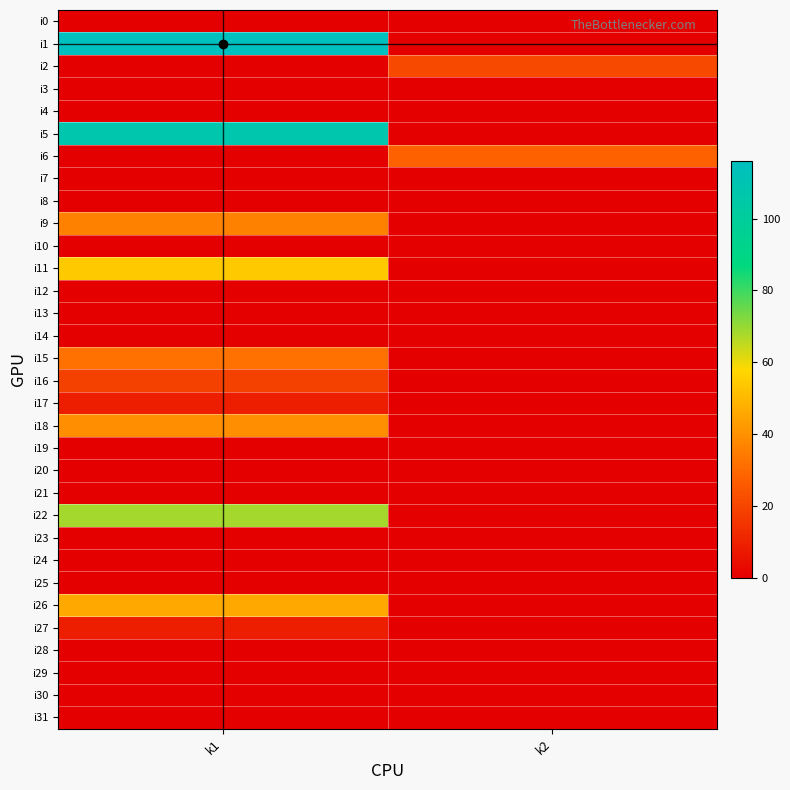

At how many categories does at least one series exceed 112?

1